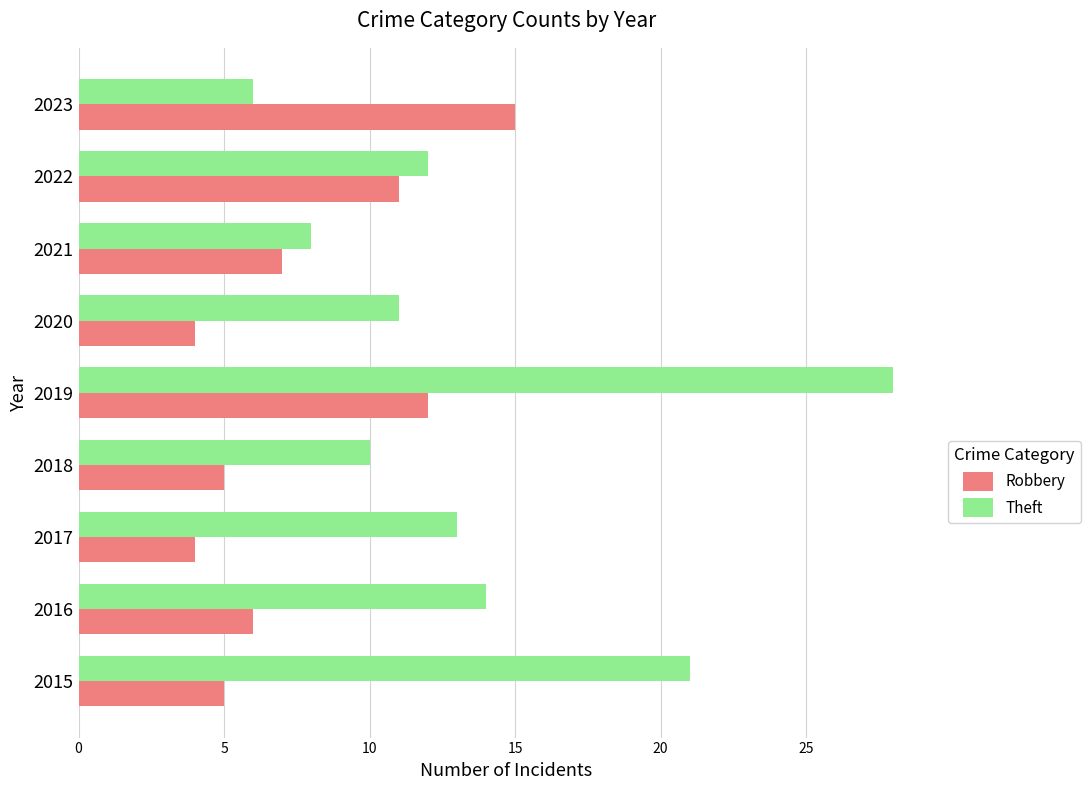

True or false: Theft has a value of 6 at 2023.

True